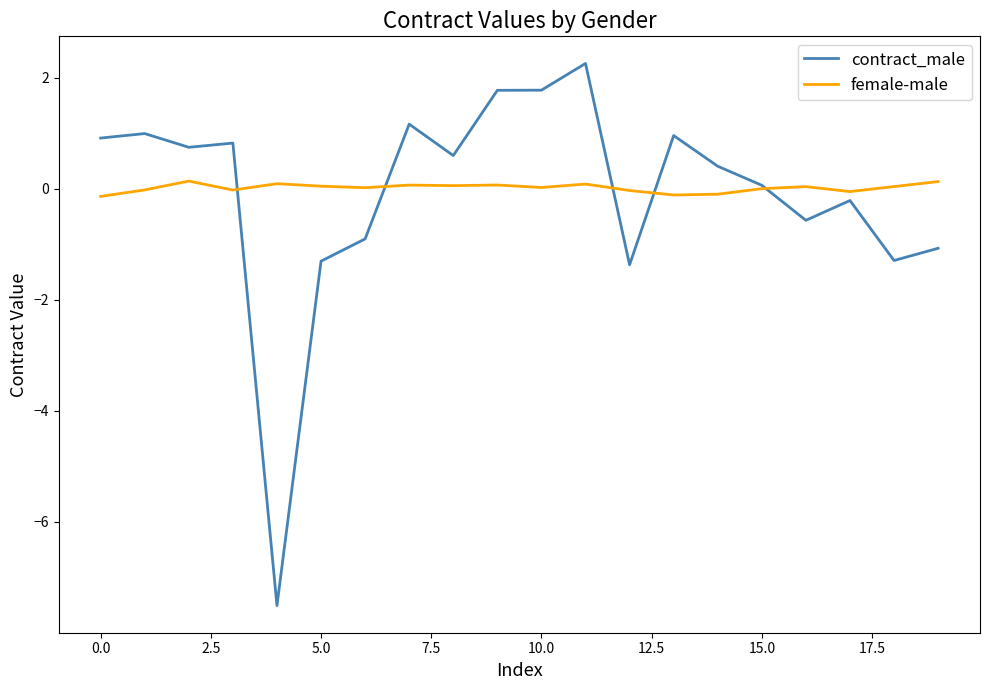

List the series in order of their peak value, lowest first.

female-male, contract_male